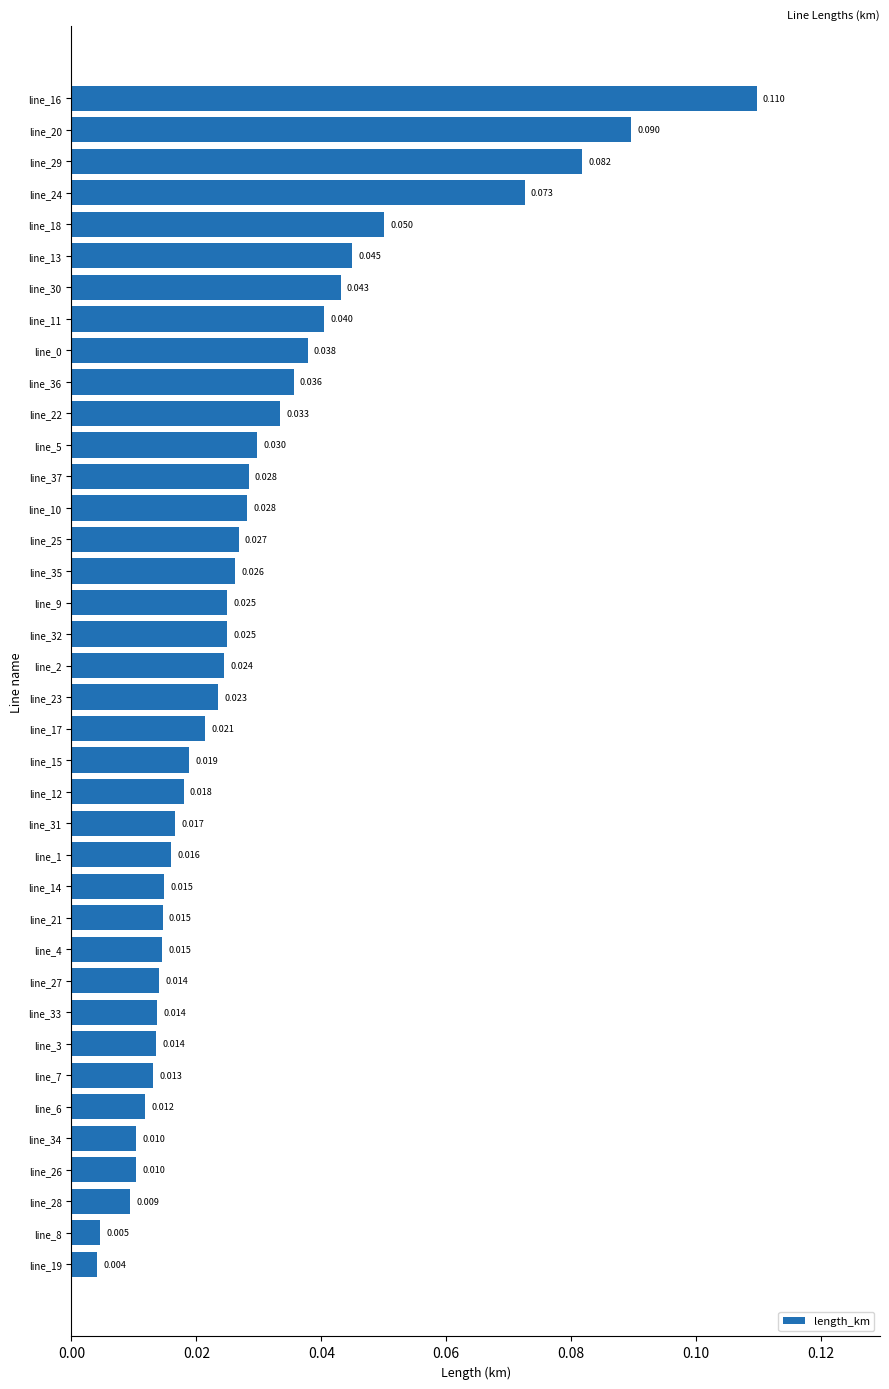

How many distinct data groups are displayed?

1